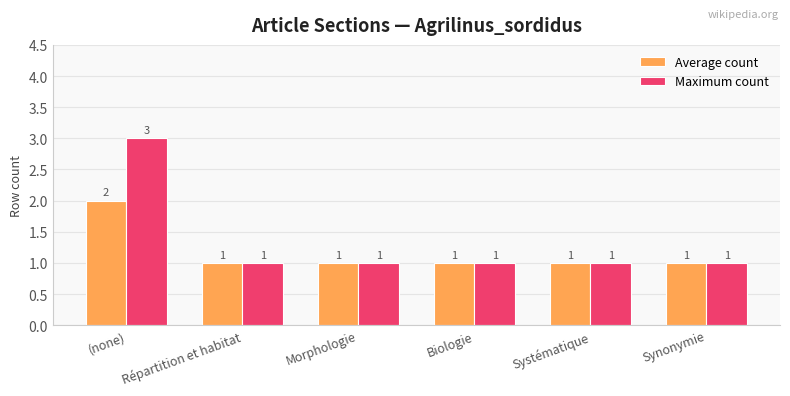

Between (none) and Systématique, which series saw the biggest shift?

Maximum count